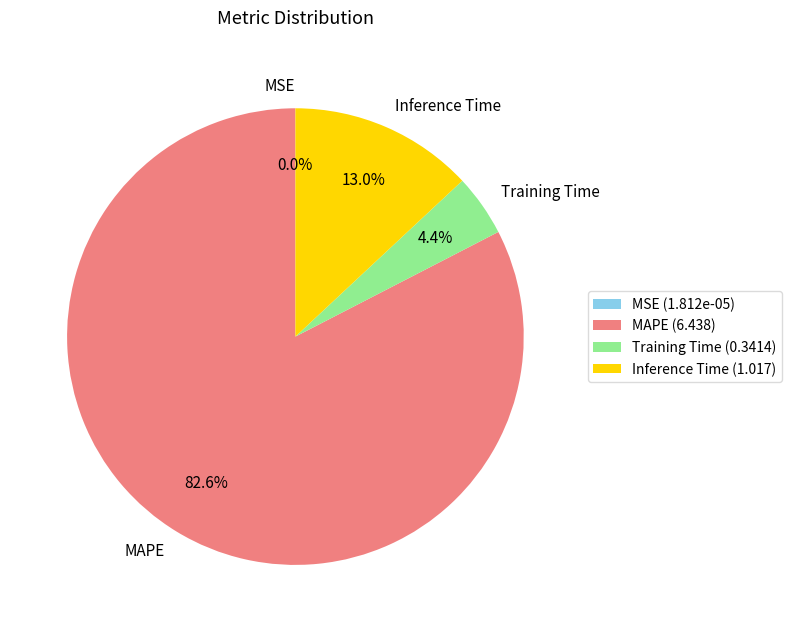

Is it true that MAPE is 94% of the pie?

False